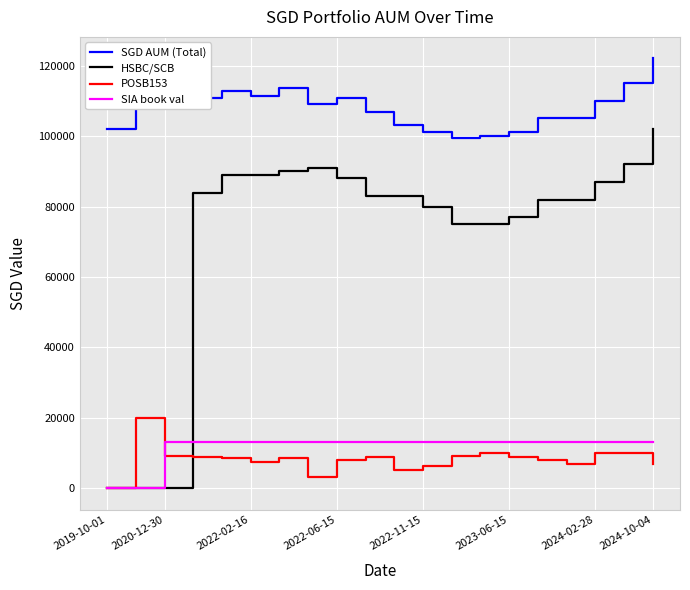

True or false: SGD AUM (Total) and POSB153 intersect in this chart.

False